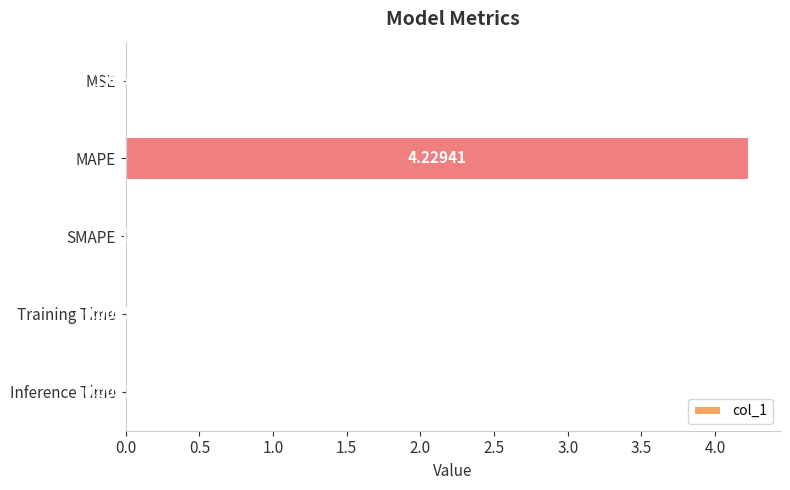

Which category has the highest value across all series?

MAPE